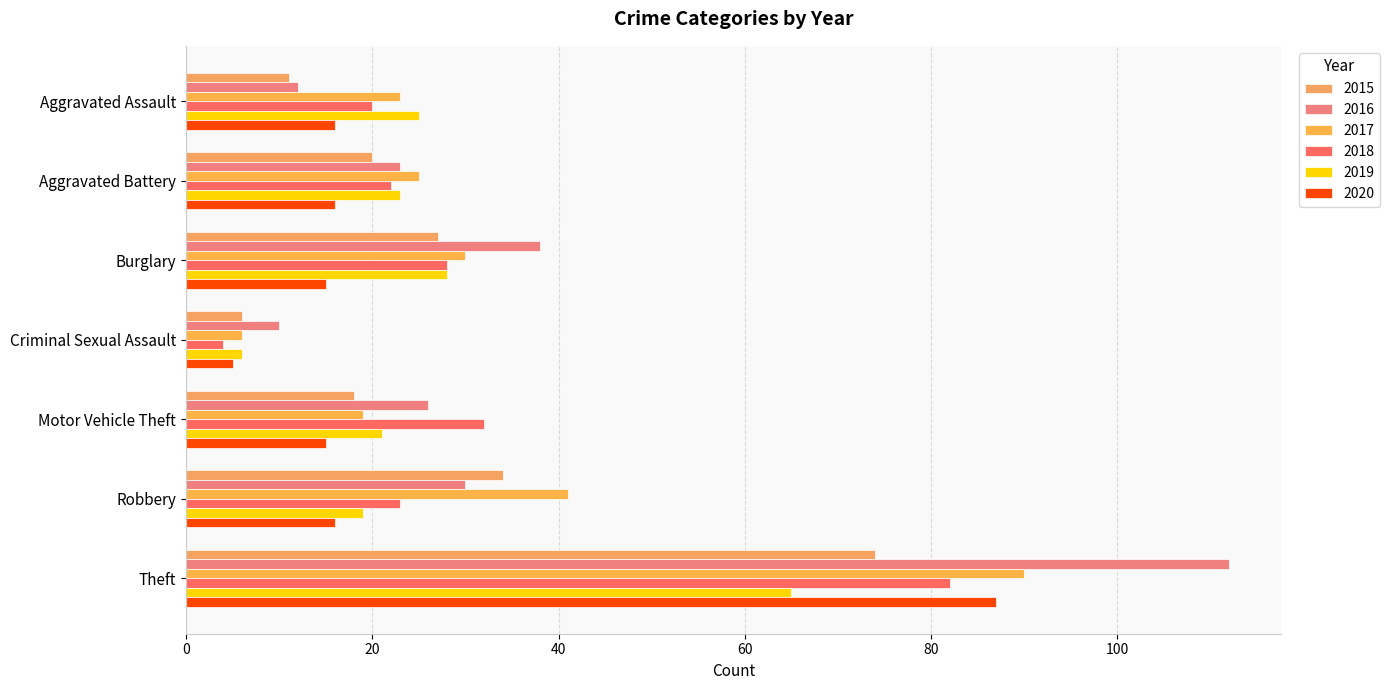

How many distinct data groups are displayed?

6